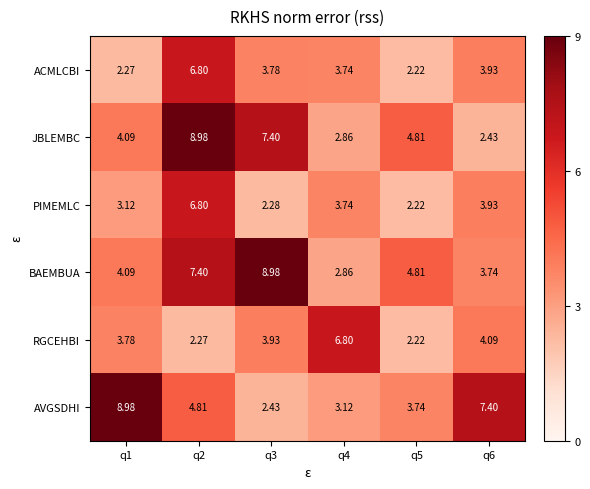

Is the value of PIMEMLC at q2 greater than the value of ACMLCBI at q5?

Yes